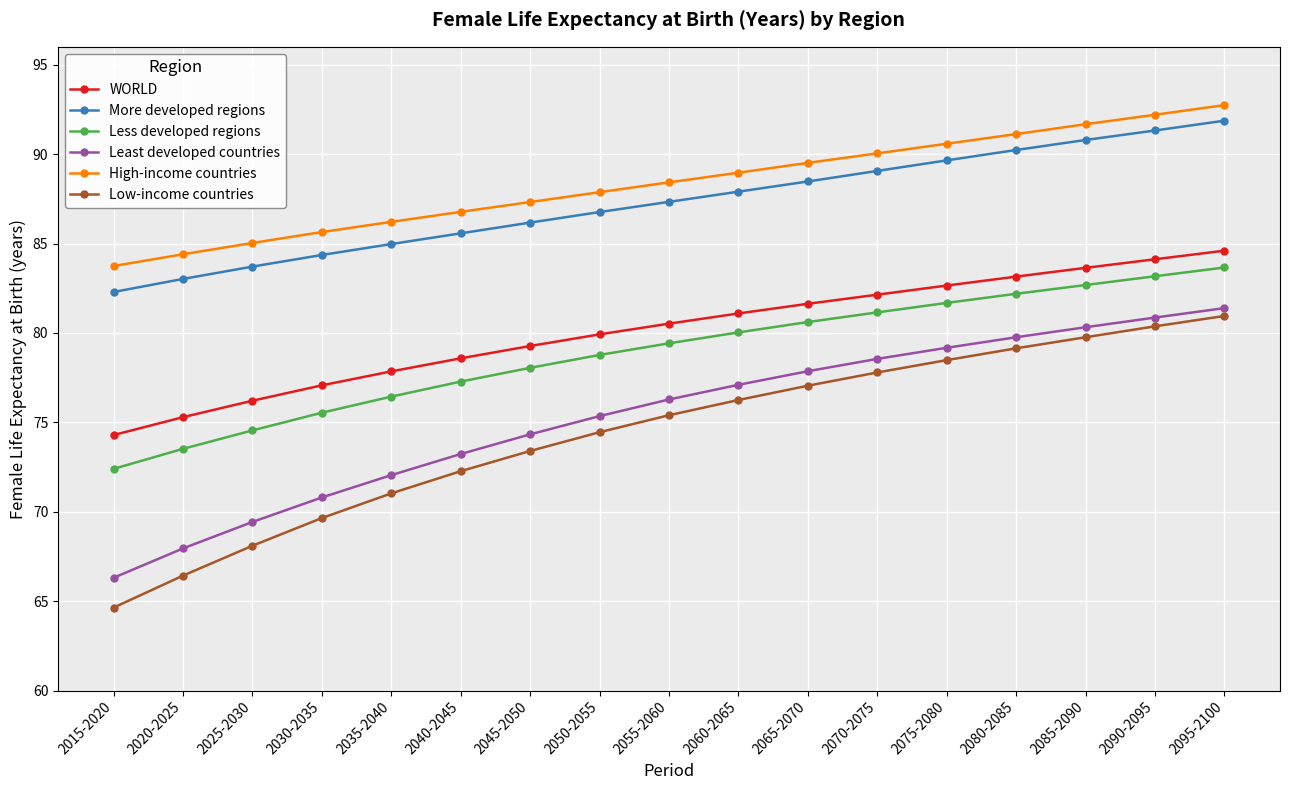

How many data points in Least developed countries are above 76?

9